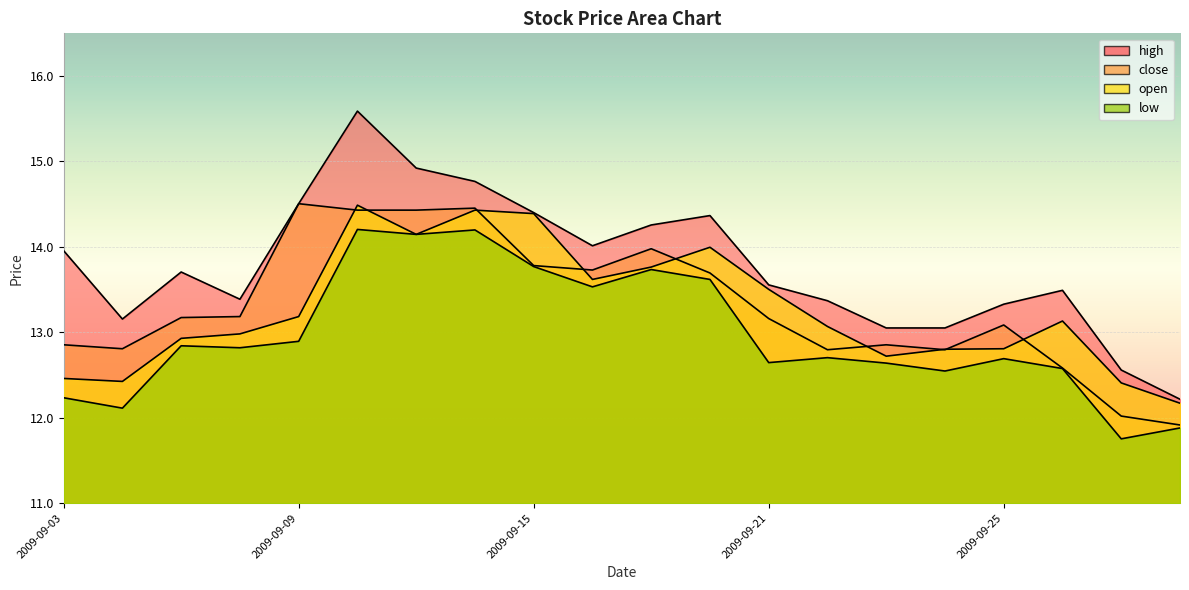

What is the value of the close point at the 2nd from the left?

12.8